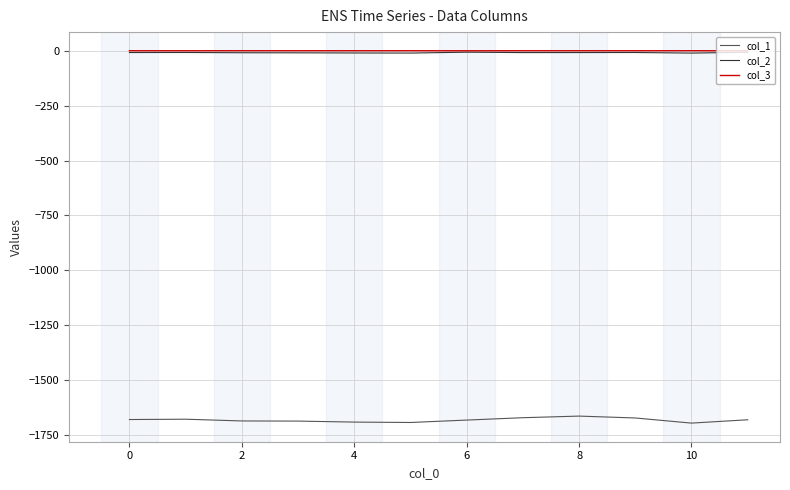

What is the minimum value shown in the chart?

-1695.2